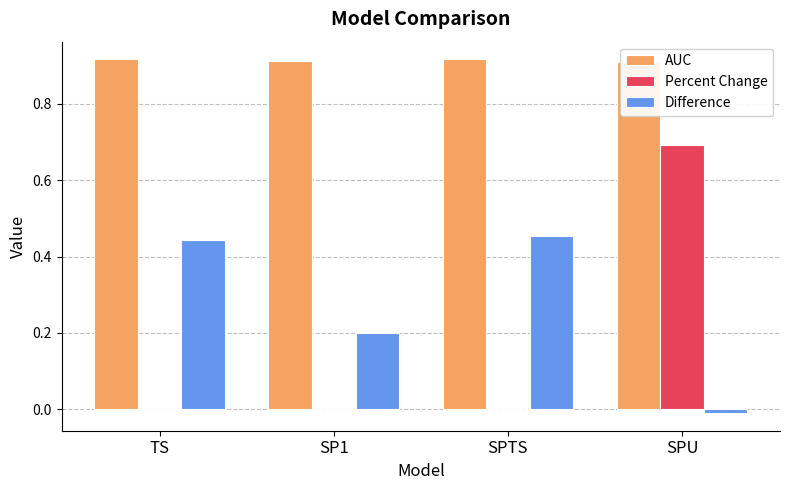

How many bars are there in each group?

3